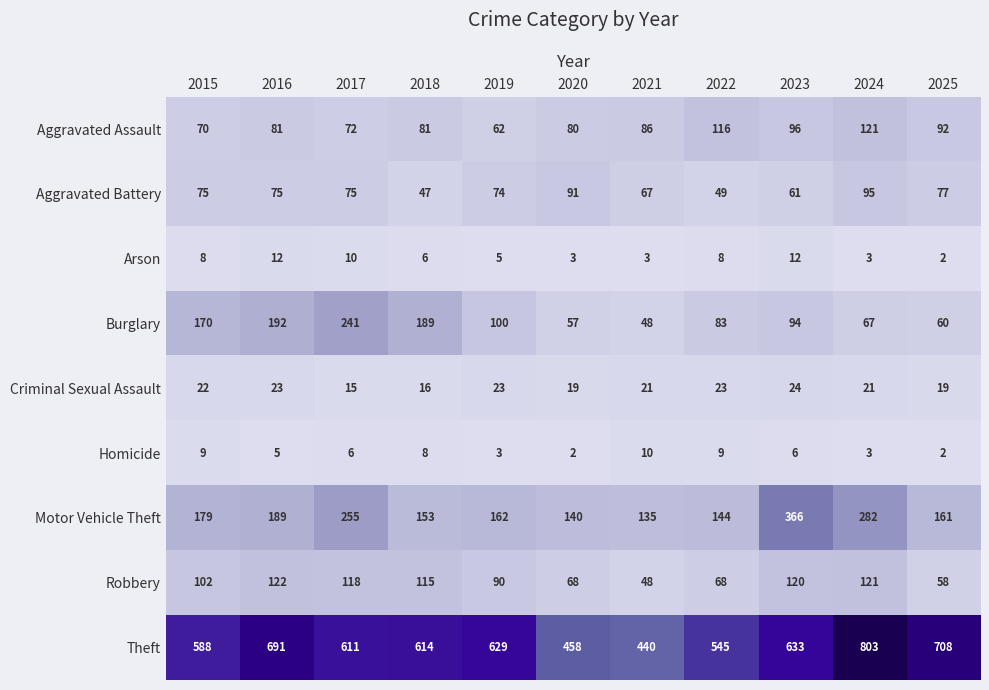

What is the greatest value displayed?

803